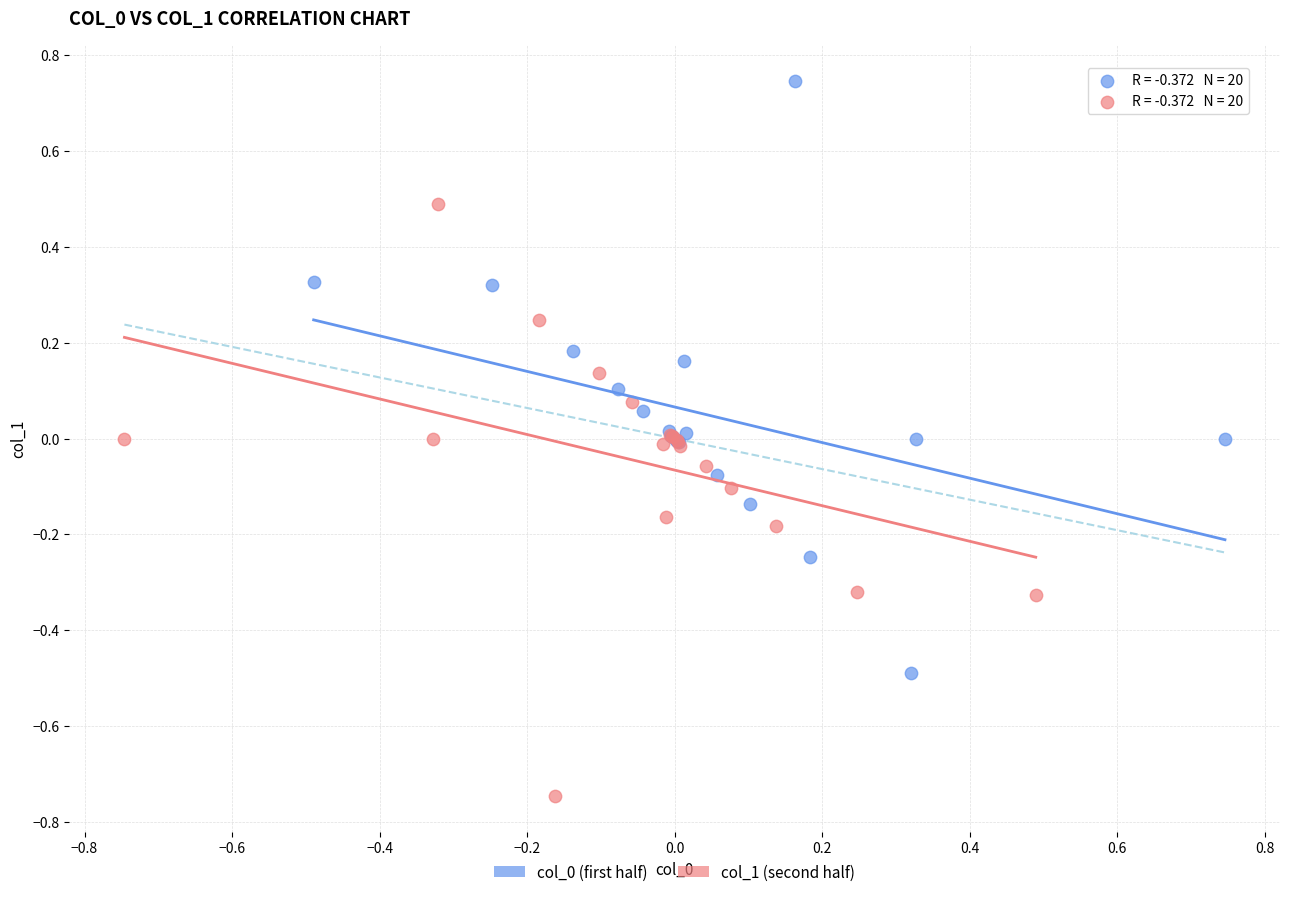

Which series contains the lowest Y value?

col_1 (second half)